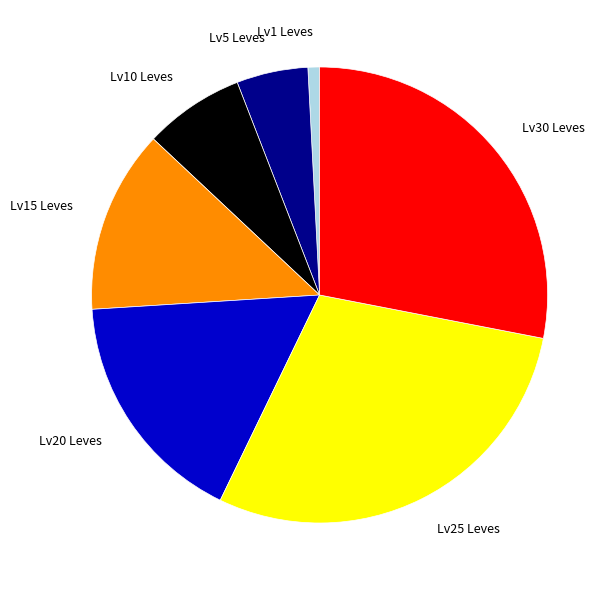

Does any single category account for the majority?

No